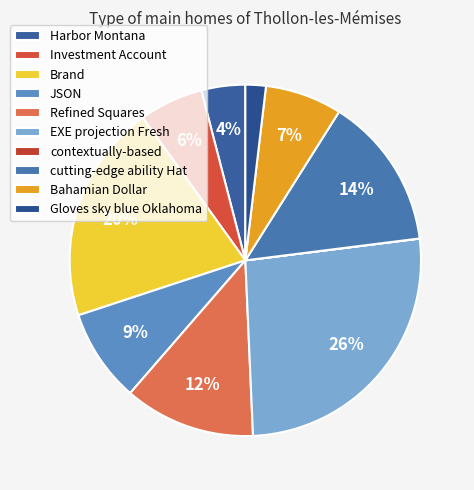

Combined, do JSON and EXE projection Fresh account for over 50%?

No